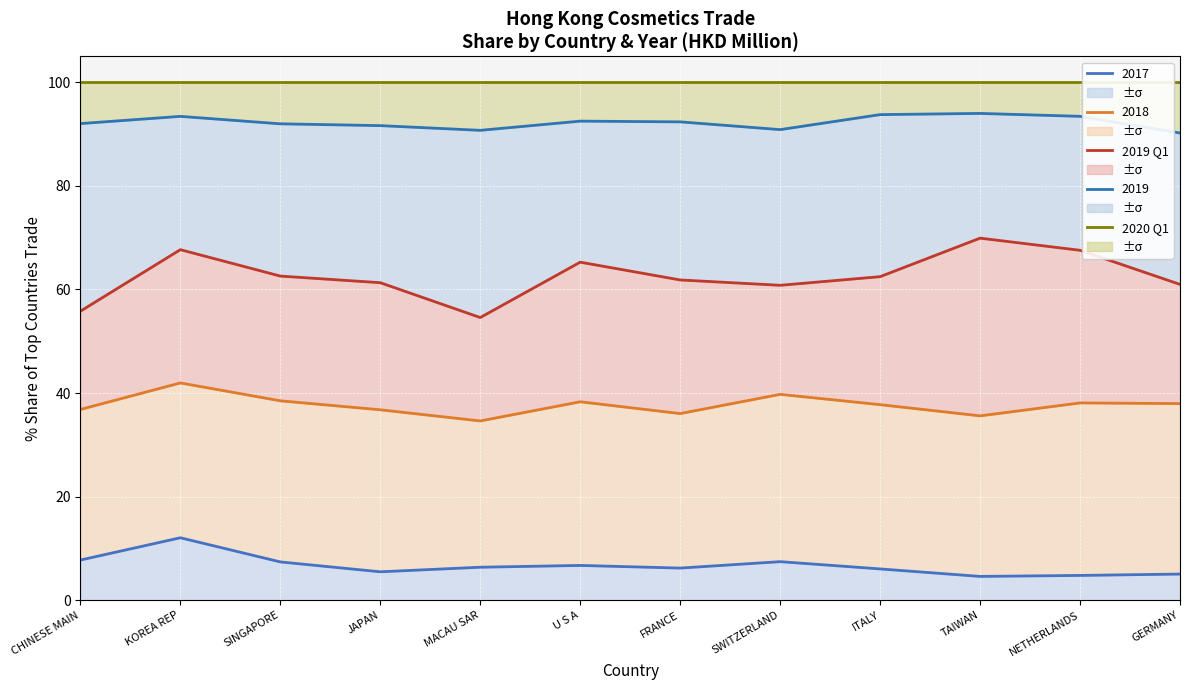

True or false: 201912 (col_9) and 201712 (col_1) cross at least once.

False